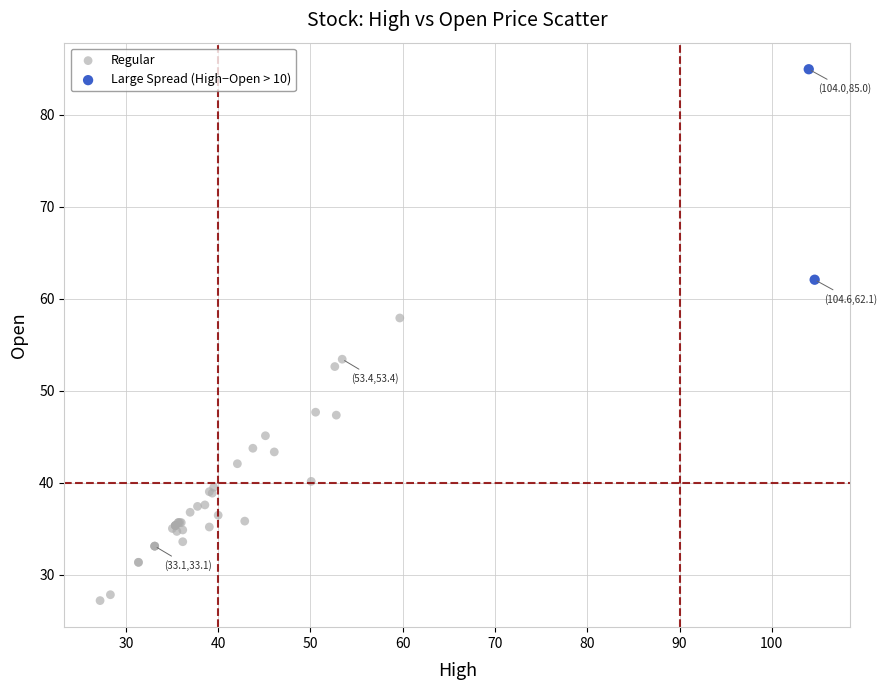

What are all the series names shown in the legend?

Regular, Large Spread (High−Open > 10)